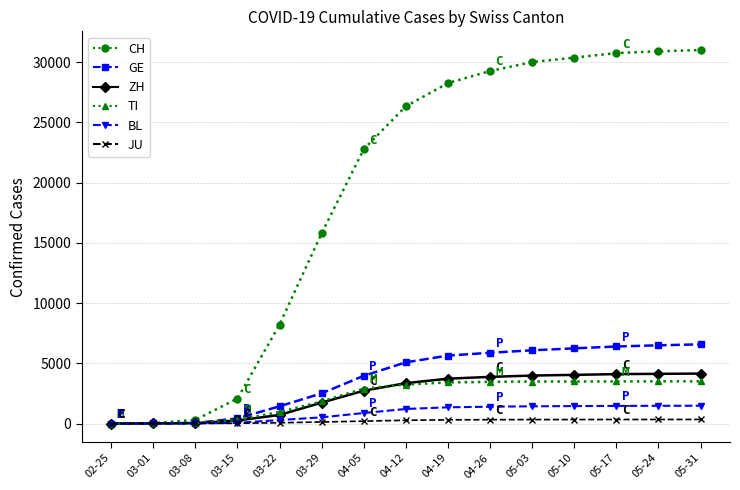

What is the greatest value displayed?

31011